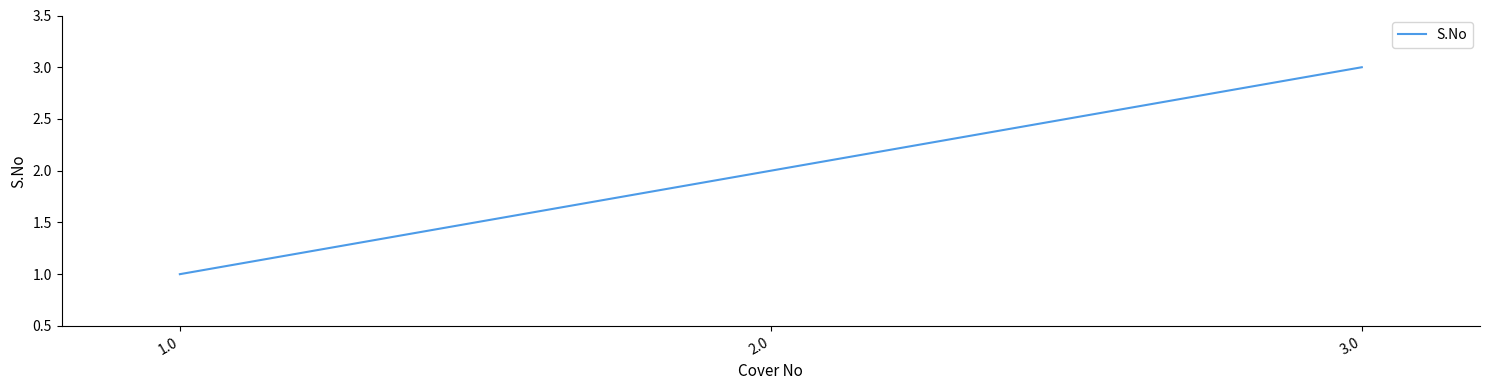

Between 1.0 and 2.0, which is larger?

2.0